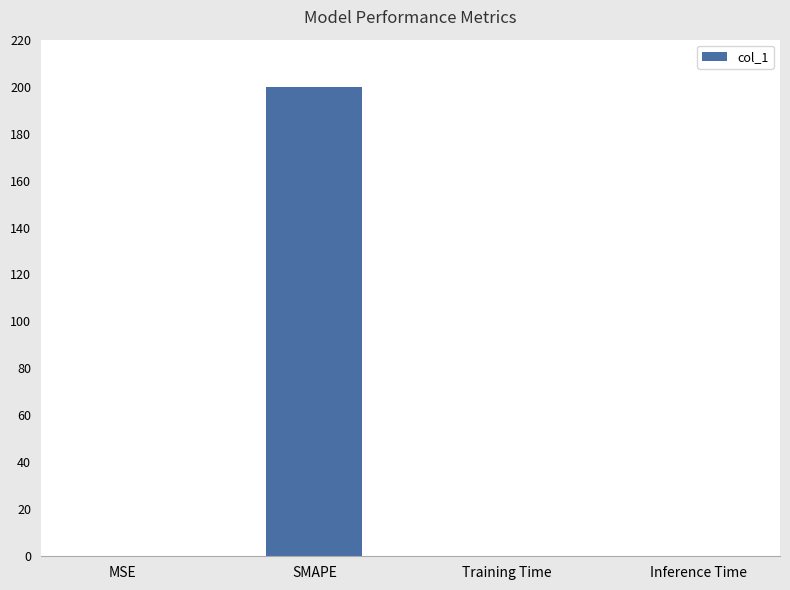

What is the sum of all values?

200.0